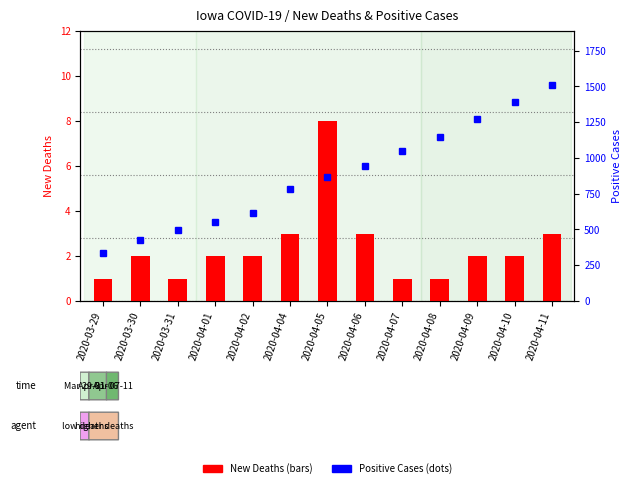

Reading left to right, transcribe all the data shown in this chart.

New Deaths: 1	2	1	2	2	3	8	3	1	1	2	2	3
Positive Cases: 336	424	497	549	614	786	868	946	1048	1145	1270	1388	1510